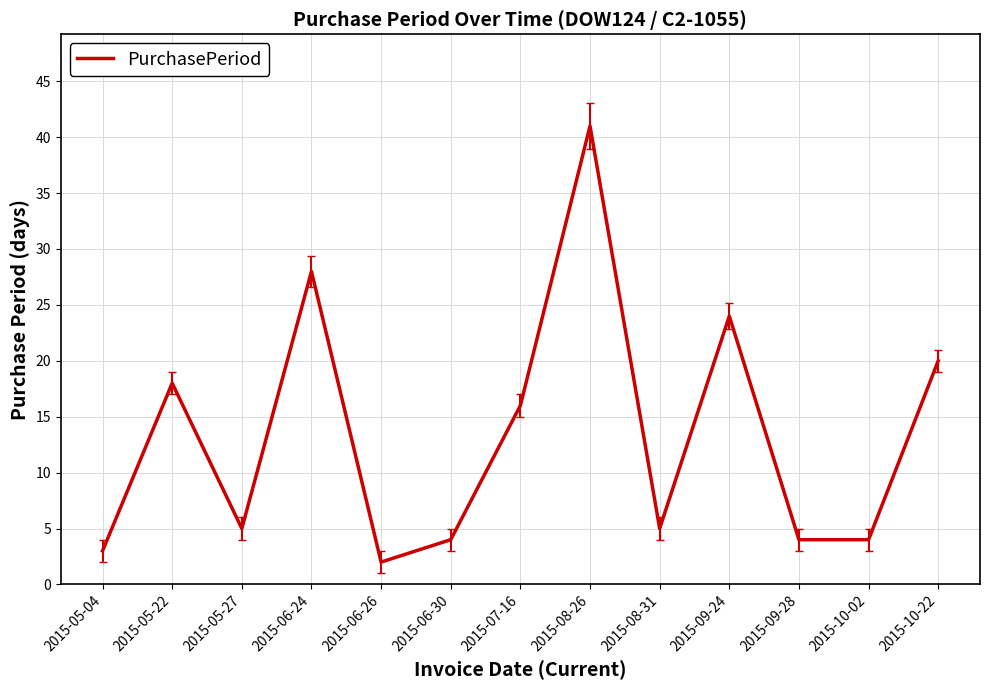

What is the maximum value shown in the chart?

41